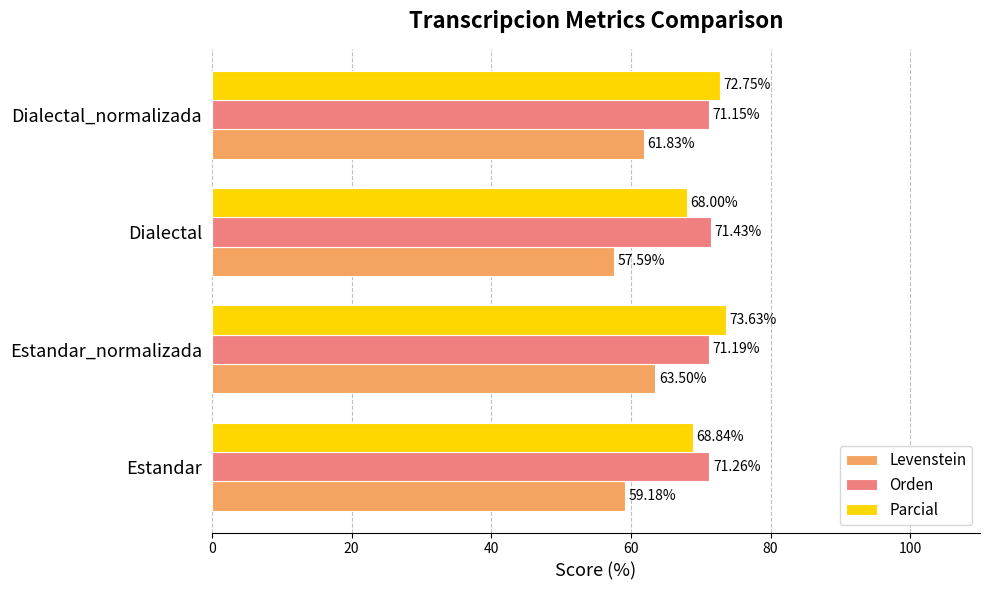

At which label does Parcial reach its peak?

Estandar_normalizada